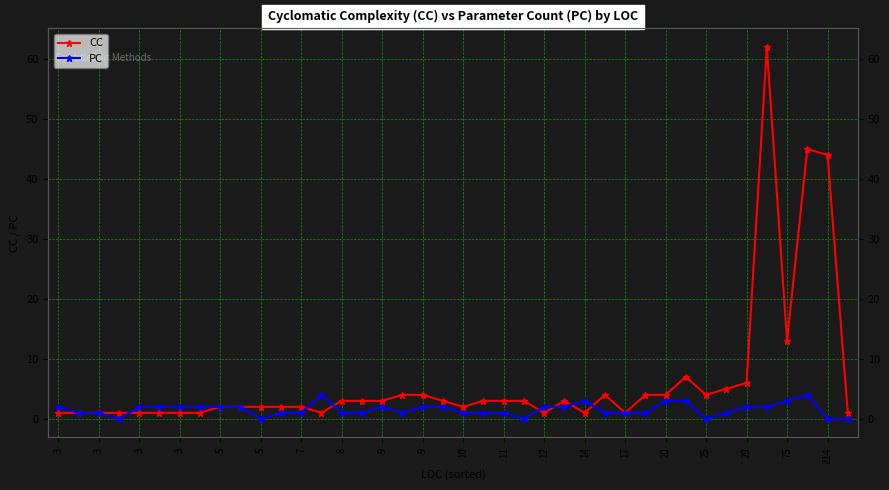

How many values in the CC series are below 3?

19